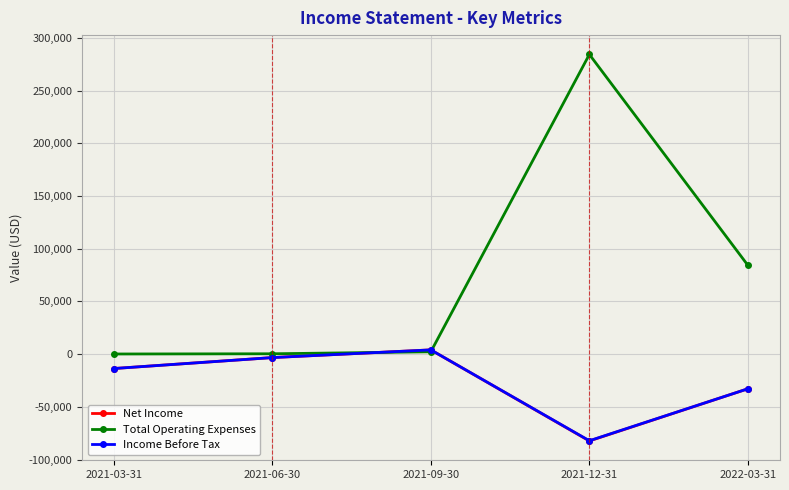

At which label is Net Income closest to -39200?

2022-03-31